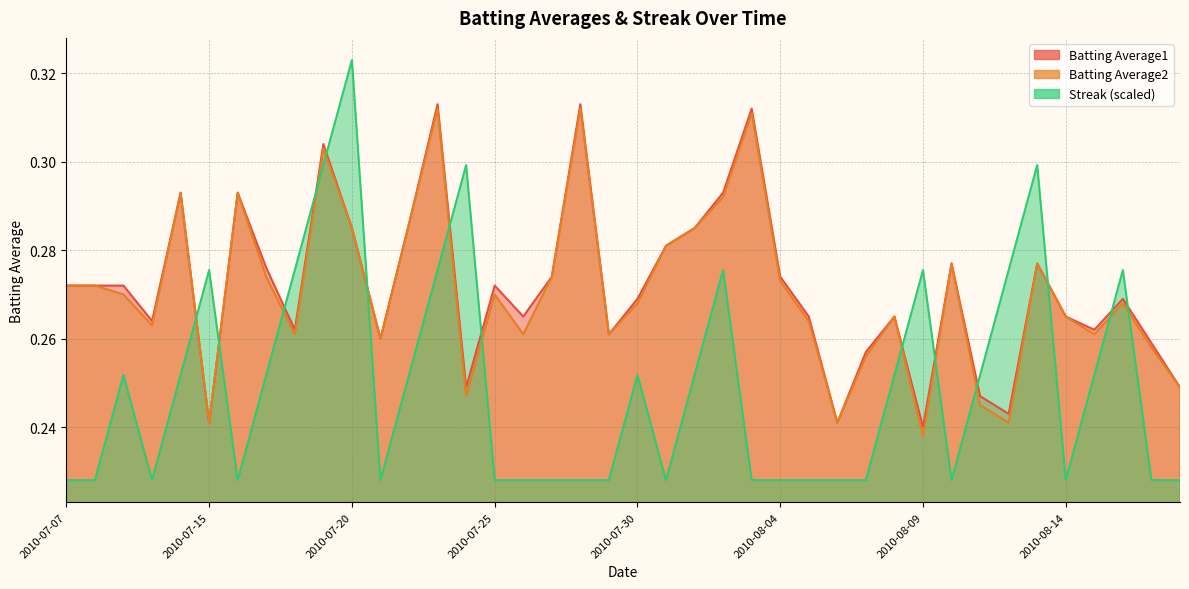

The Batting Average2 series shows 0.3 at 2010-07-25. True or false?

True